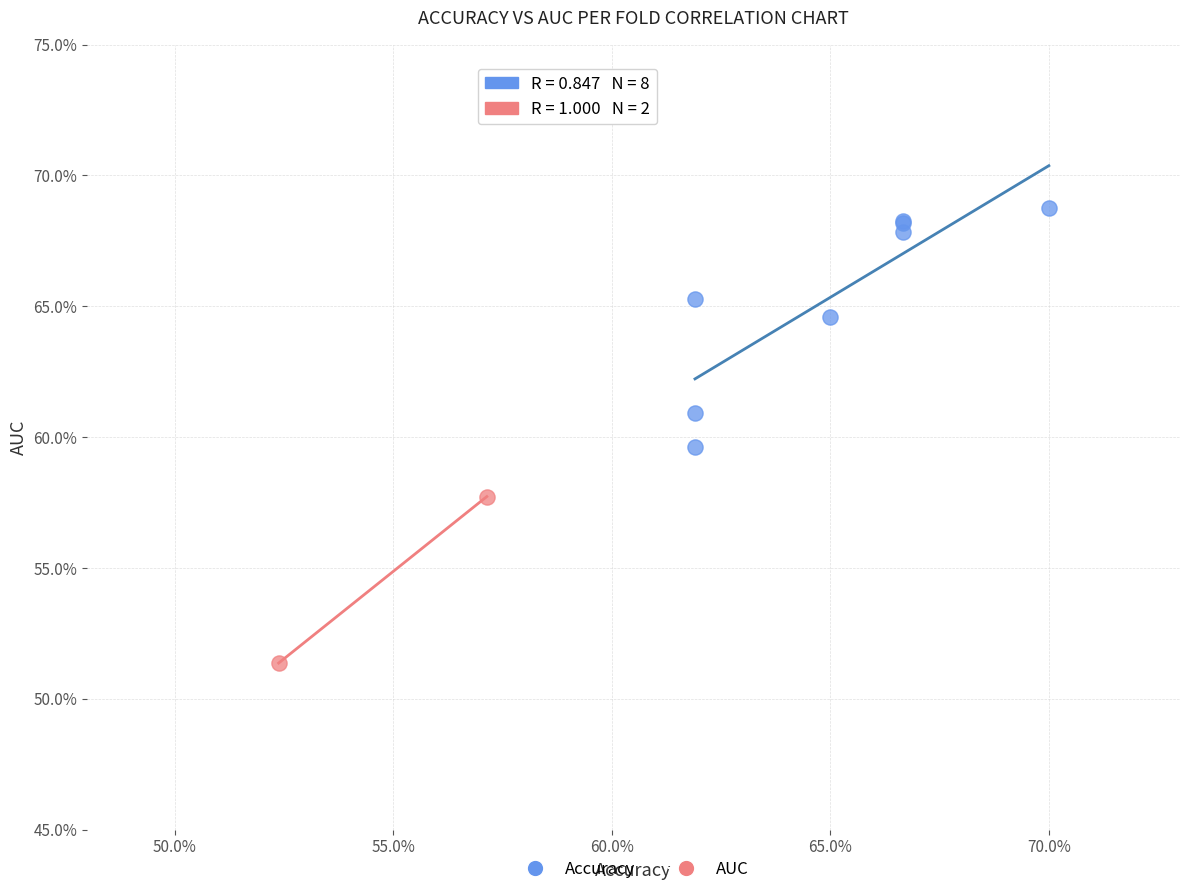

Which series has the widest spread of Y values?

Accuracy